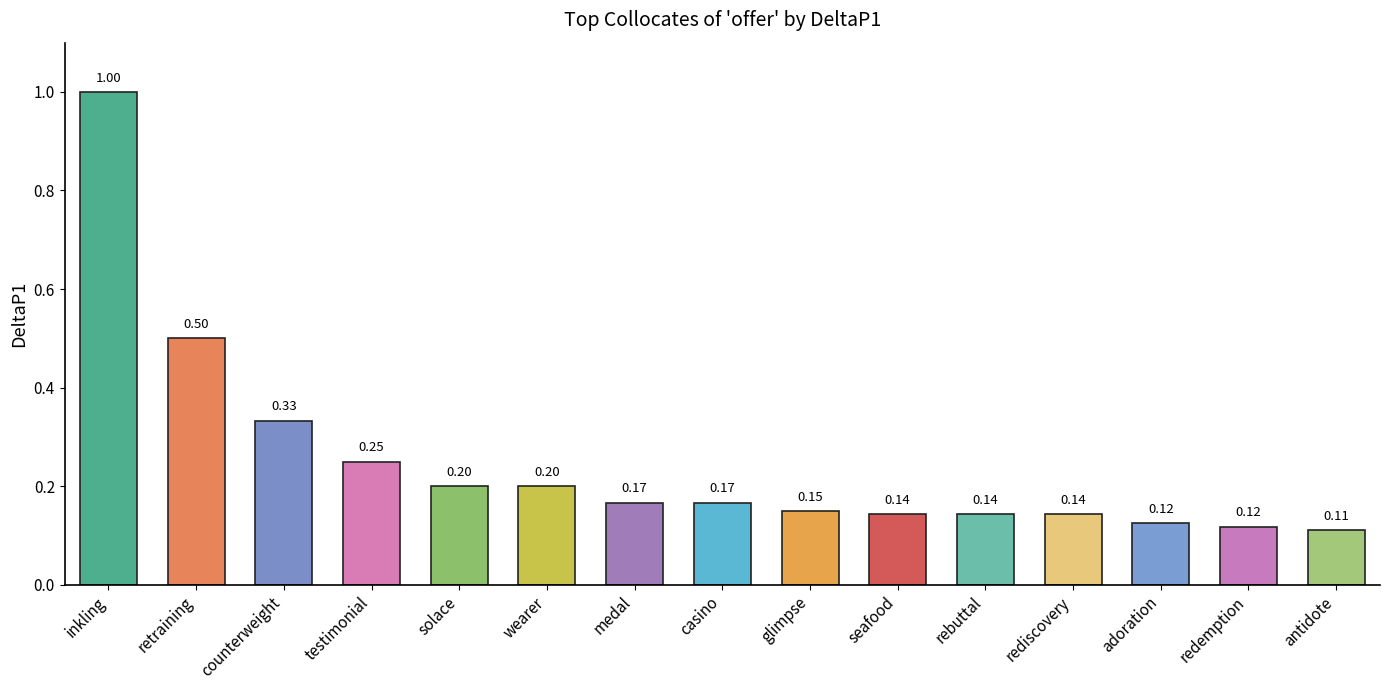

Which has a higher value, solace or seafood?

solace